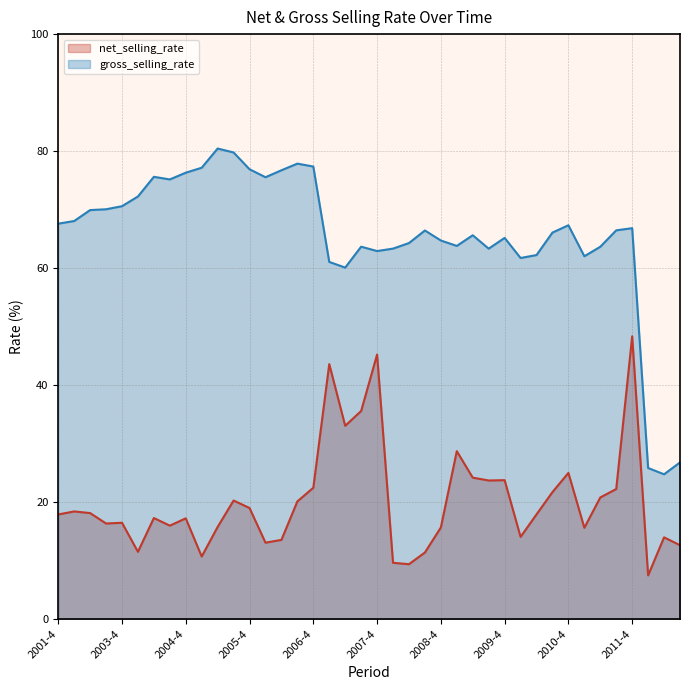

Reading right to left, transcribe all the data shown in this chart.

net_selling_rate: 2012-3=12.6	2012-2=14.0	2012-1=7.5	2011-4=48.3	2011-3=22.2	2011-2=20.8	2011-1=15.6	2010-4=25.0	2010-3=21.7	2010-2=17.9	2010-1=14.0	2009-4=23.7	2009-3=23.7	2009-2=24.2	2009-1=28.7	2008-4=15.6	2008-3=11.4	2008-2=9.4	2008-1=9.6	2007-4=45.2	2007-3=35.6	2007-2=33.0	2007-1=43.6	2006-4=22.4	2006-3=20.1	2006-2=13.5	2006-1=13.1	2005-4=19.0	2005-3=20.3	2005-2=15.7	2005-1=10.7	2004-4=17.2	2004-3=16.0	2004-2=17.3	2004-1=11.5	2003-4=16.5	2003-3=16.3	2003-2=18.1	2002-4=18.4	2001-4=17.9
gross_selling_rate: 2012-3=26.8	2012-2=24.7	2012-1=25.8	2011-4=66.8	2011-3=66.5	2011-2=63.6	2011-1=62.0	2010-4=67.3	2010-3=66.1	2010-2=62.2	2010-1=61.7	2009-4=65.2	2009-3=63.3	2009-2=65.6	2009-1=63.8	2008-4=64.7	2008-3=66.4	2008-2=64.3	2008-1=63.3	2007-4=62.9	2007-3=63.7	2007-2=60.1	2007-1=61.0	2006-4=77.4	2006-3=77.9	2006-2=76.7	2006-1=75.5	2005-4=76.9	2005-3=79.8	2005-2=80.4	2005-1=77.2	2004-4=76.3	2004-3=75.2	2004-2=75.6	2004-1=72.2	2003-4=70.6	2003-3=70.1	2003-2=69.9	2002-4=68.0	2001-4=67.6